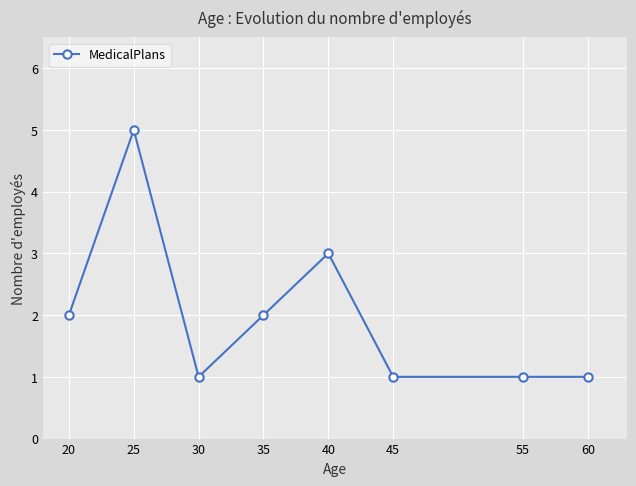

Reading right to left, list all the values displayed in this chart.

60=1	55=1	45=1	40=3	35=2	30=1	25=5	20=2